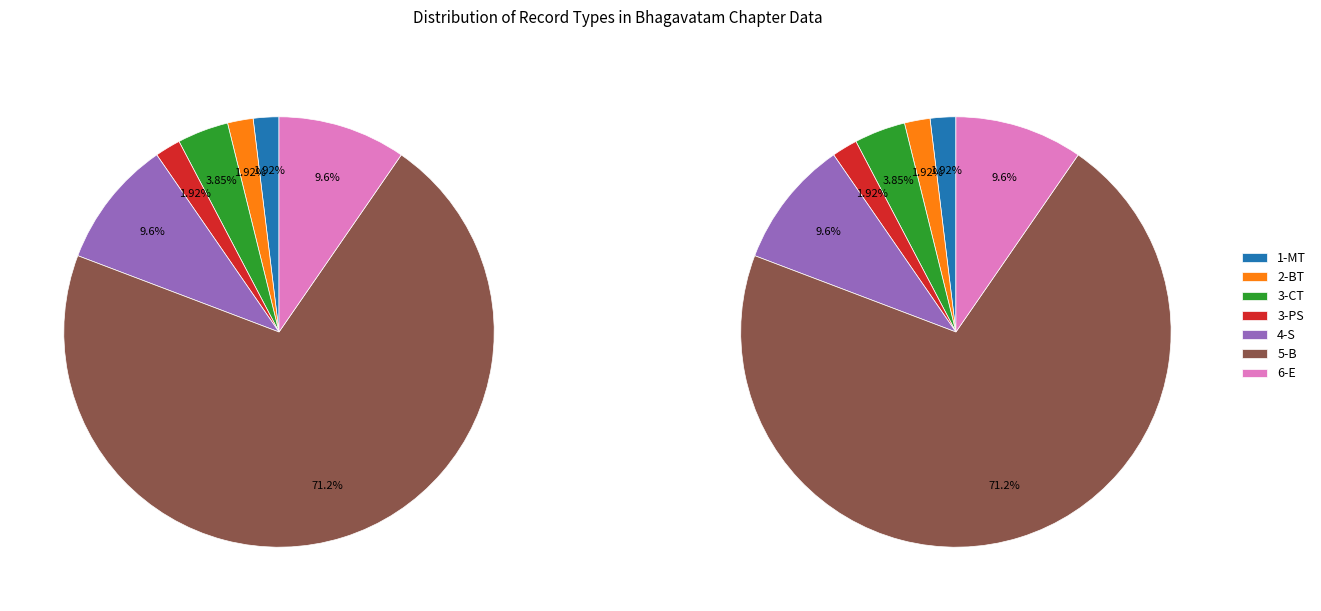

What percentage do 6-E and 4-S together represent?

19.2%